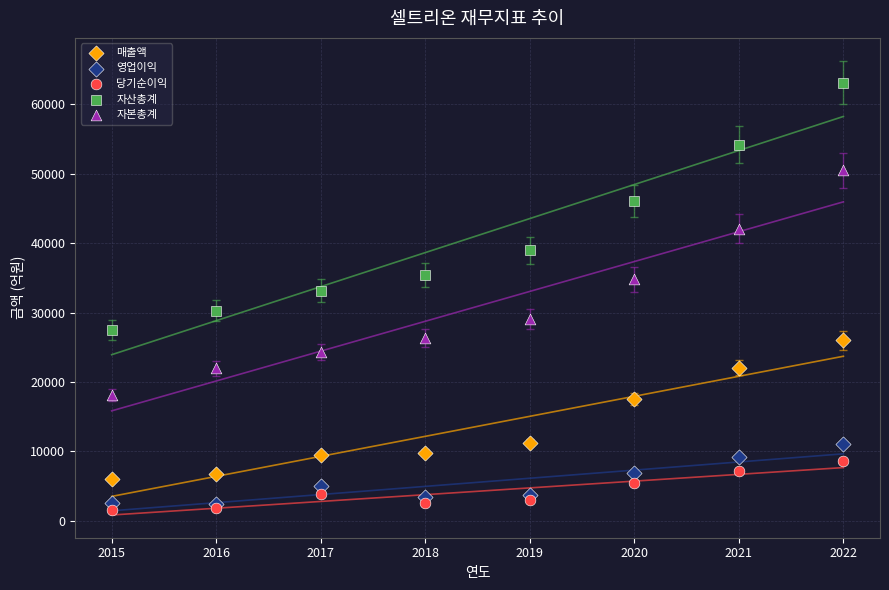

Which series reaches the minimum Y coordinate?

당기순이익